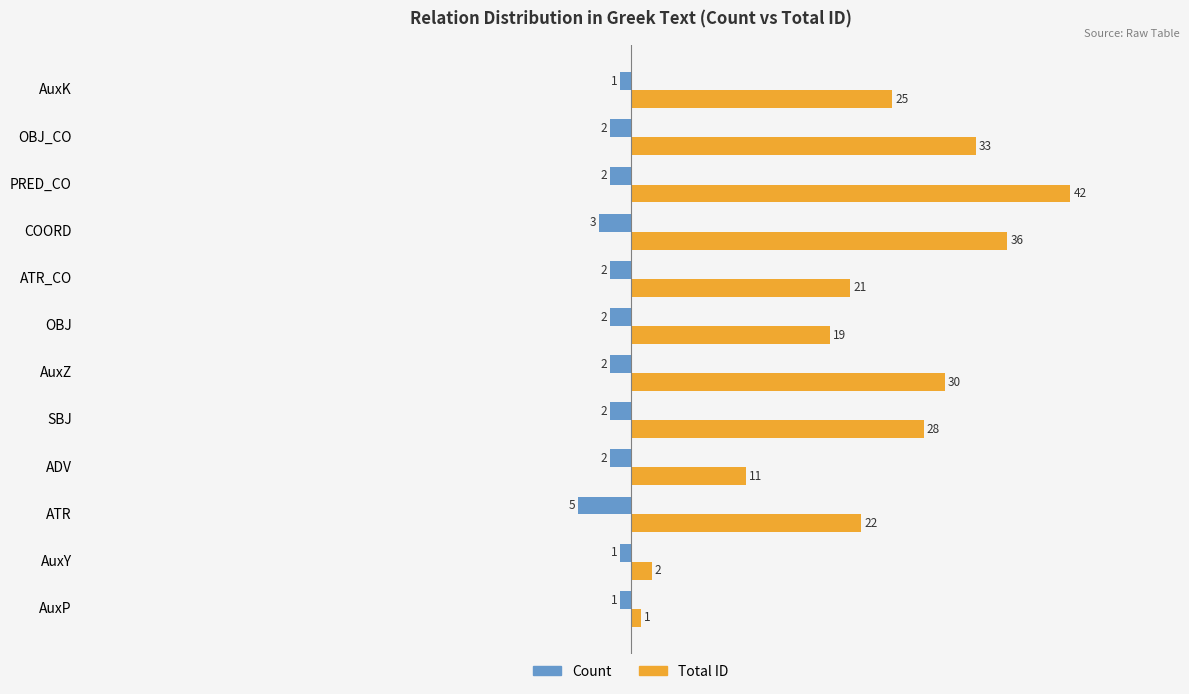

What is the difference between the maximum and minimum values in the Count series?

4